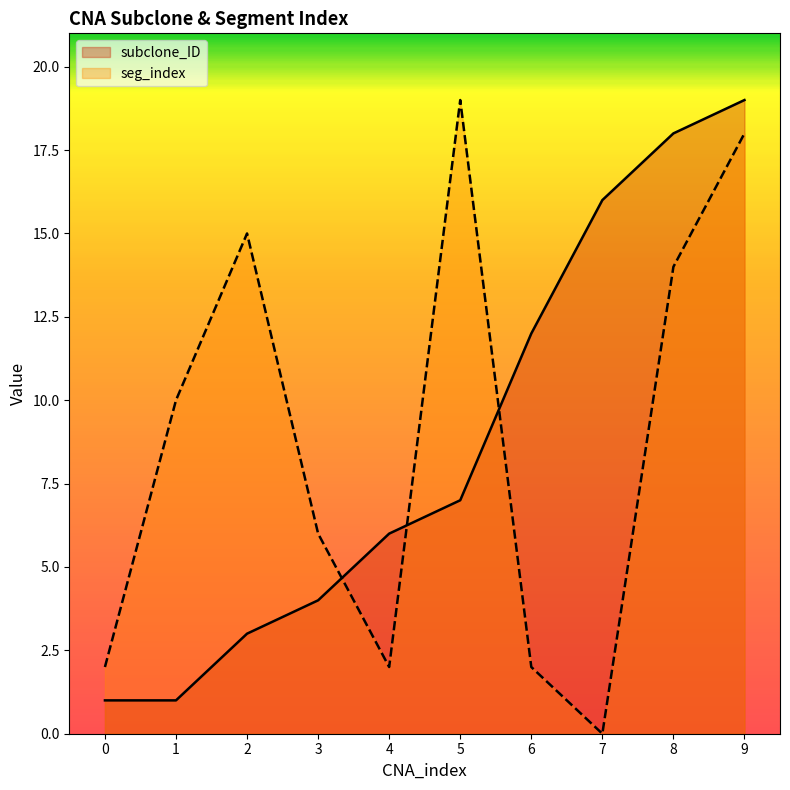

How many lines are shown in the chart?

2